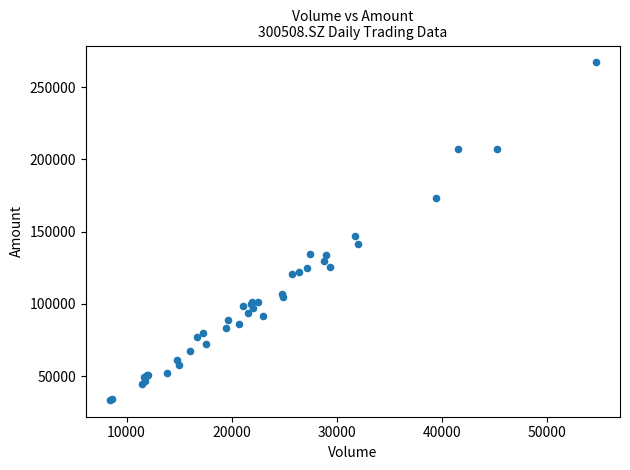

What Y value in the scatter plot is closest to 150366?

146829.0